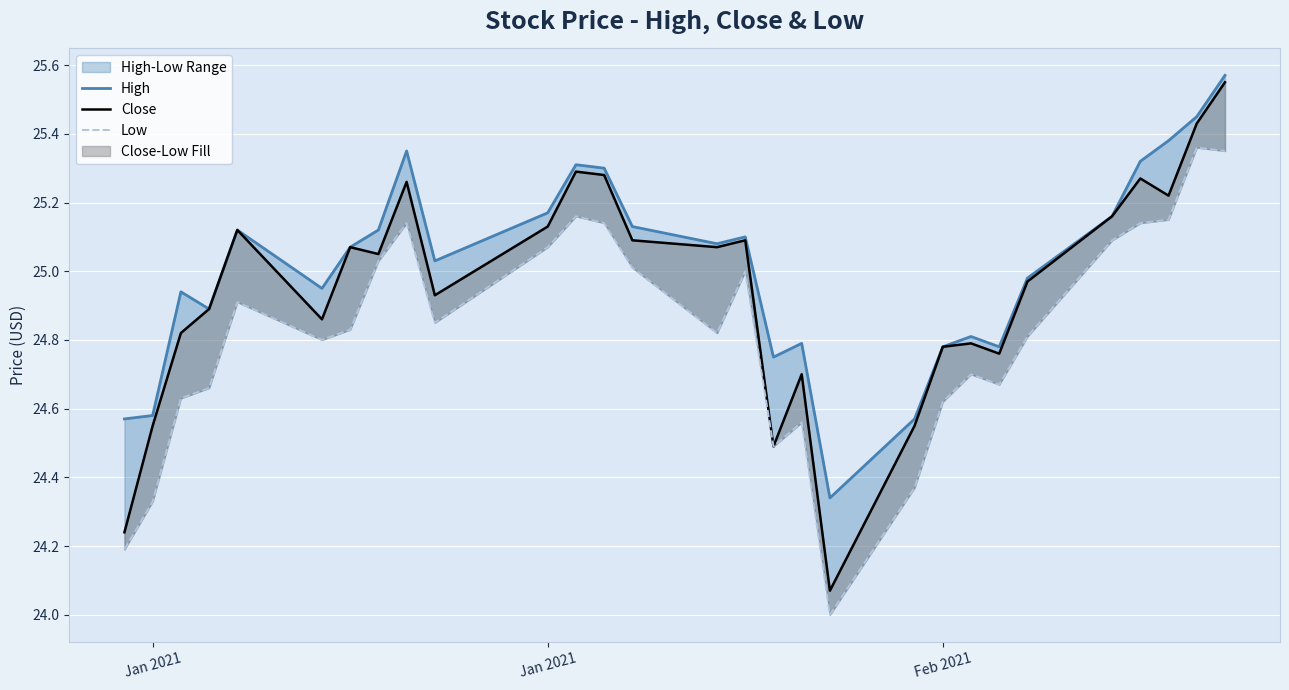

Is the value of High at 3 greater than the value of Low at 11?

No